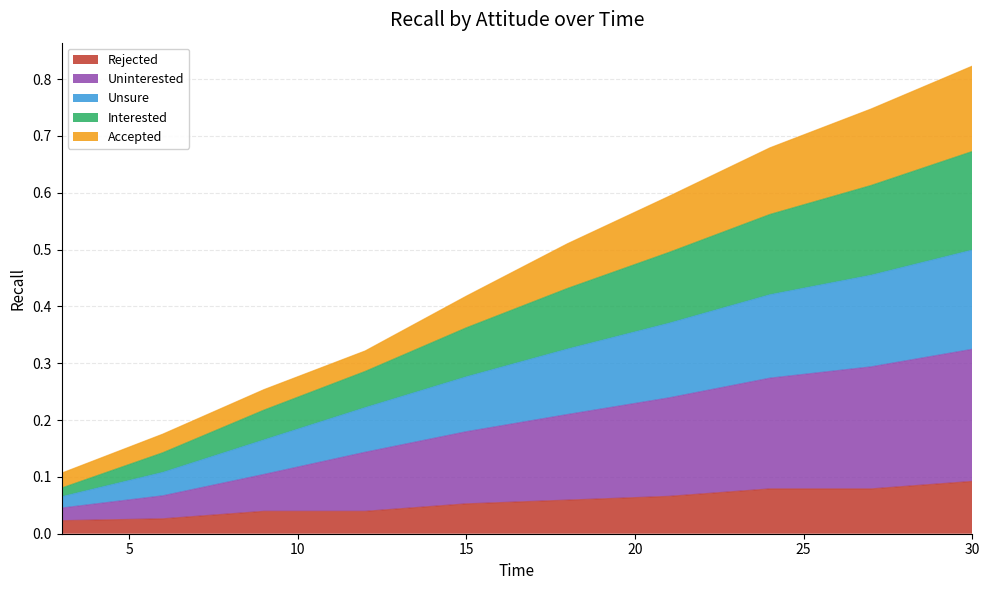

True or false: Unsure has more than 2 points higher than both neighbors.

False